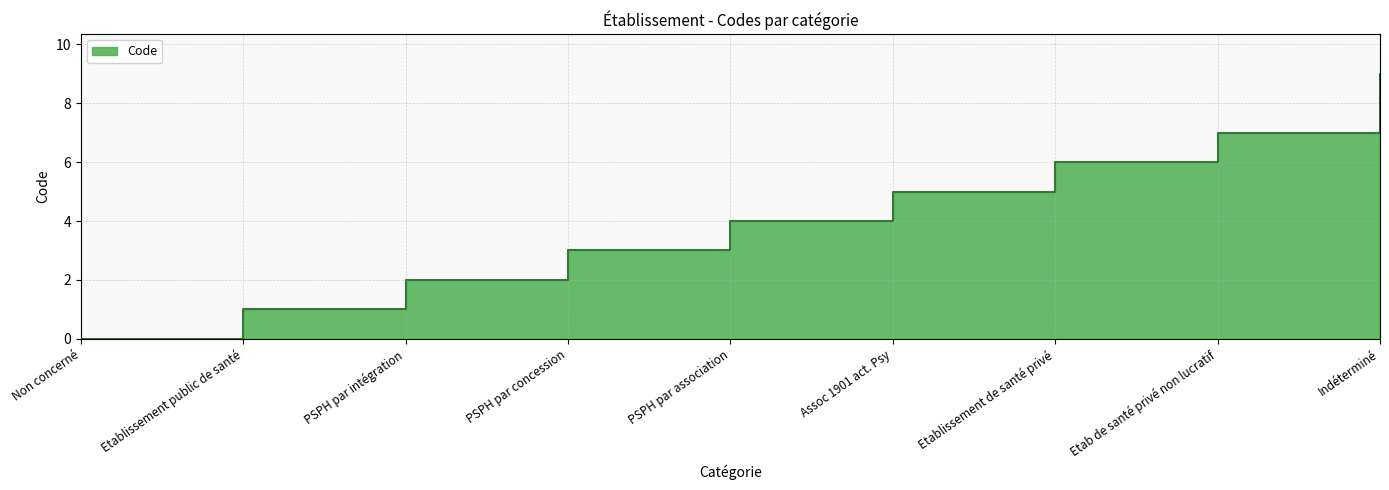

What is the label of the 5th point from the left?

PSPH par association